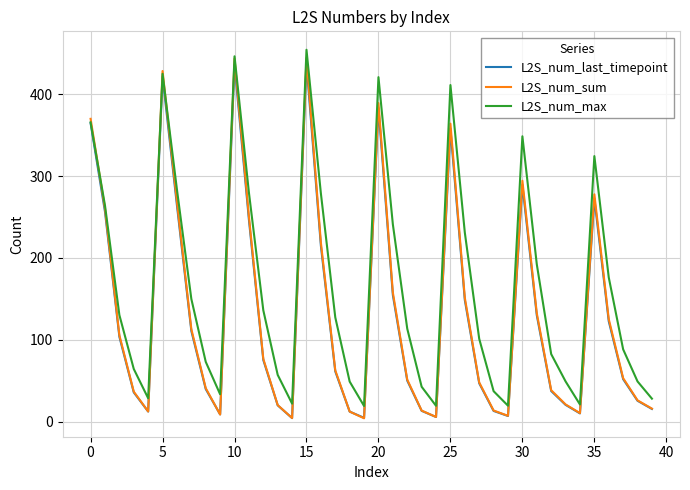

What is the greatest value displayed?

454.4